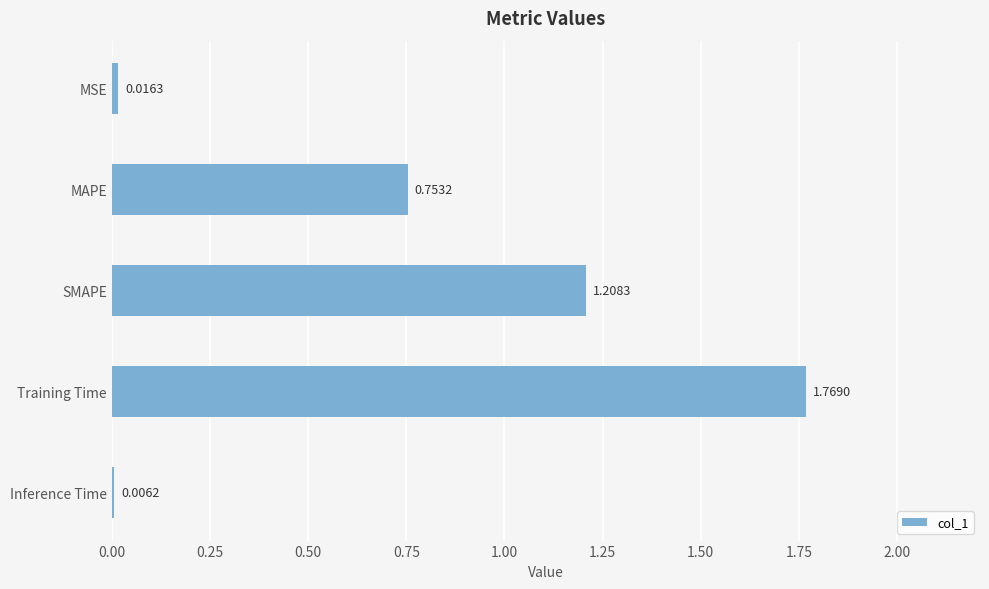

At which label is the value closest to 0?

Inference Time